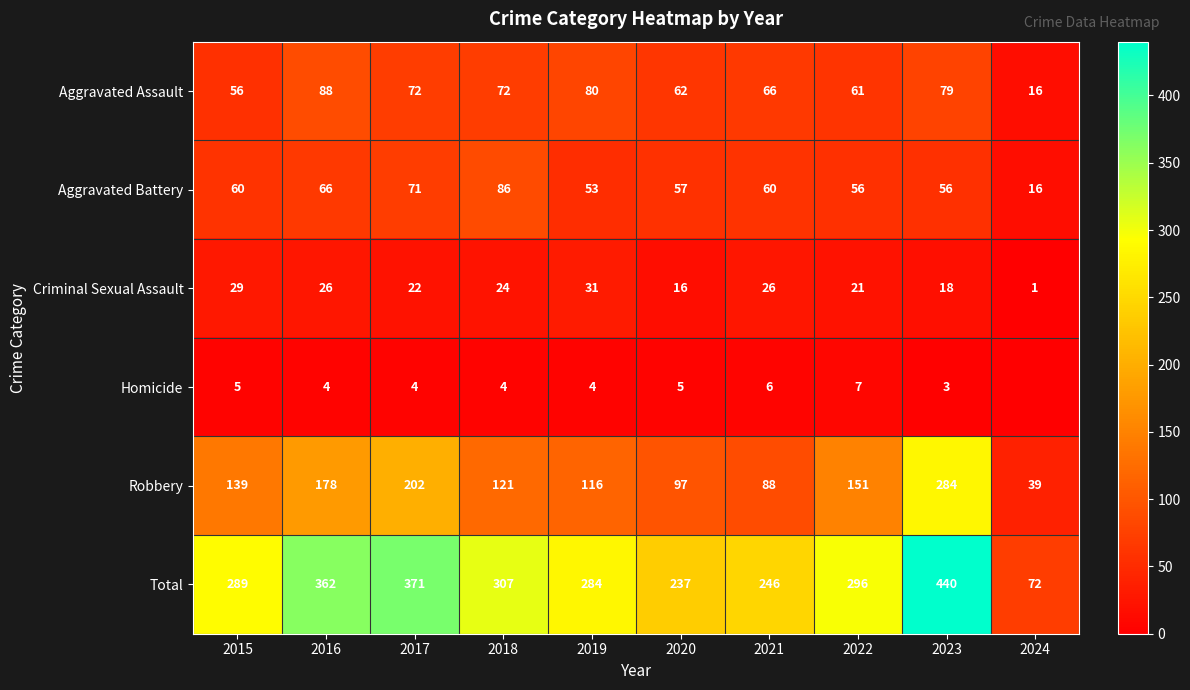

Is the value of Criminal Sexual Assault at 2024 greater than the value of Aggravated Assault at 2024?

No